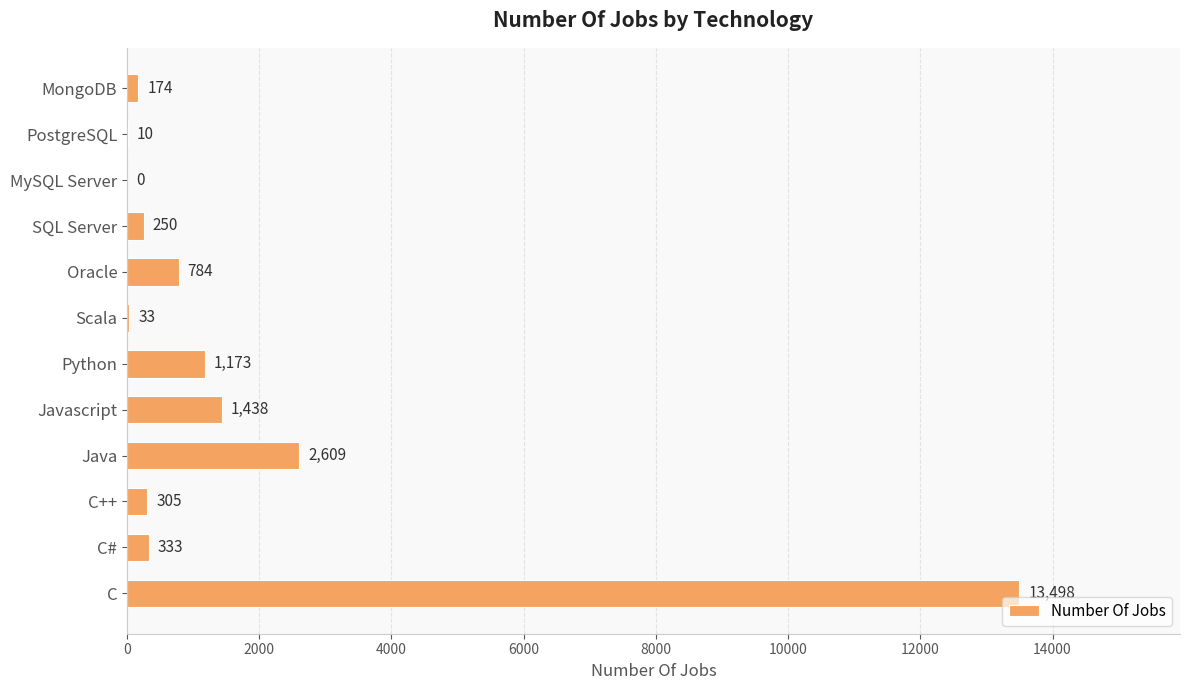

At which label is the value closest to 6749?

Java